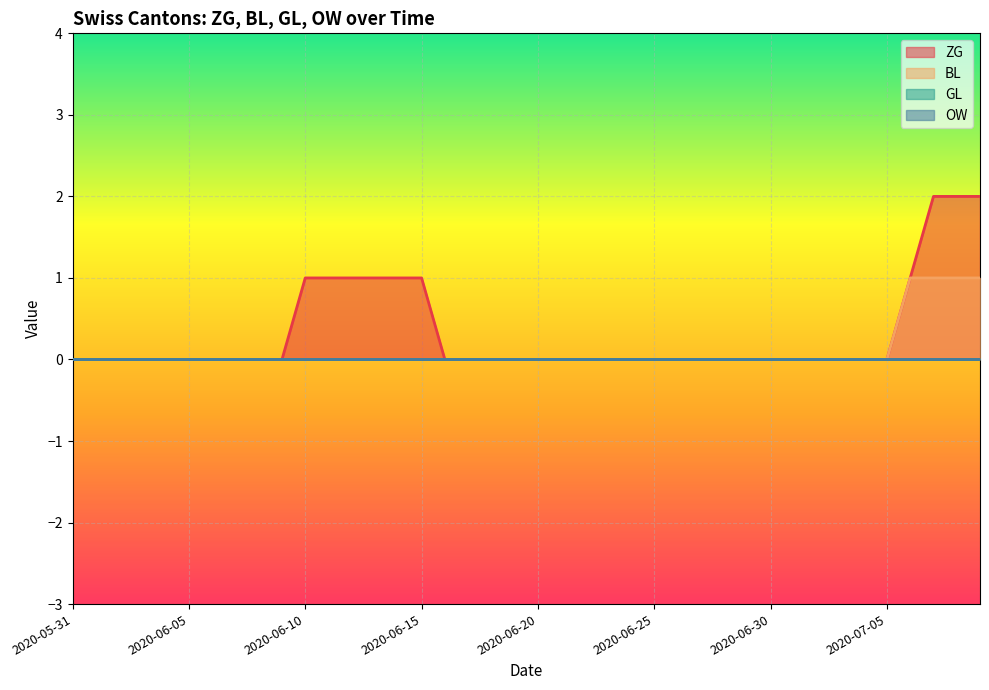

At which category is the sum across all series the highest?

2020-07-07